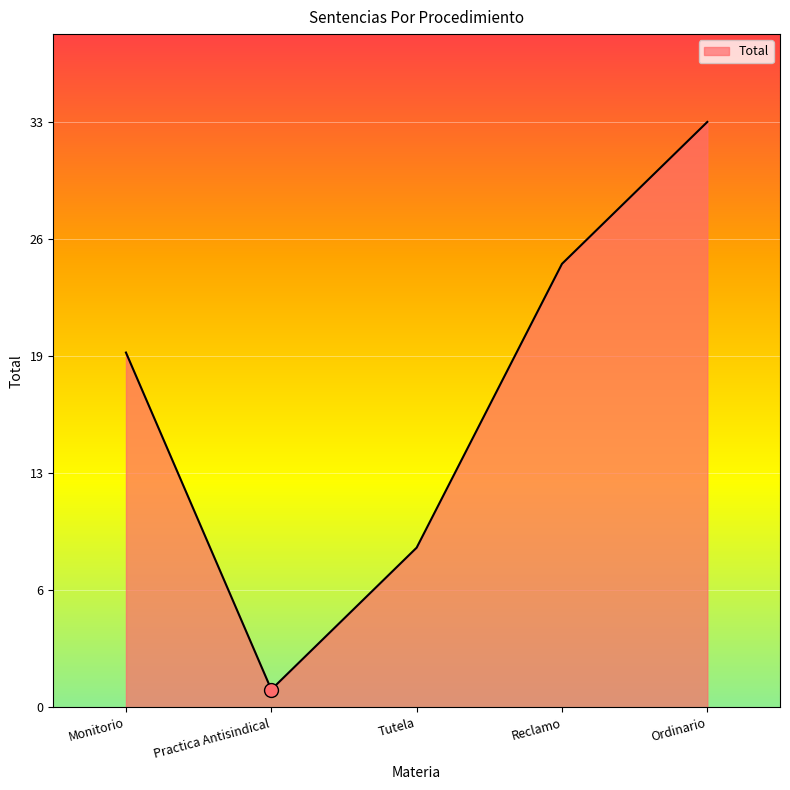

Is this an area chart (filled region under the line)?

Yes